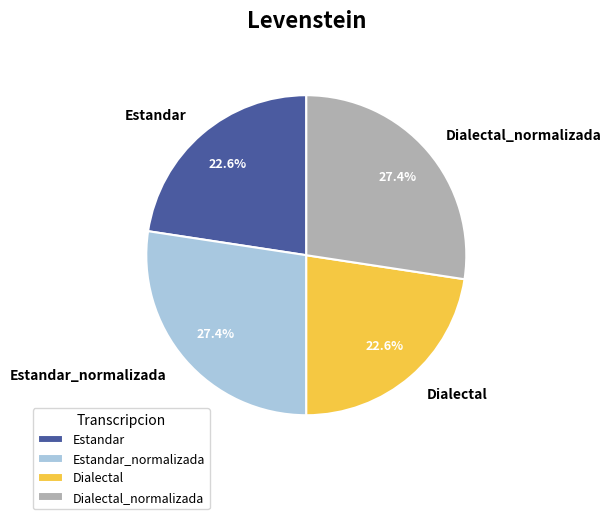

To the nearest percent, what is the combined percentage of Dialectal and Dialectal_normalizada?

50%